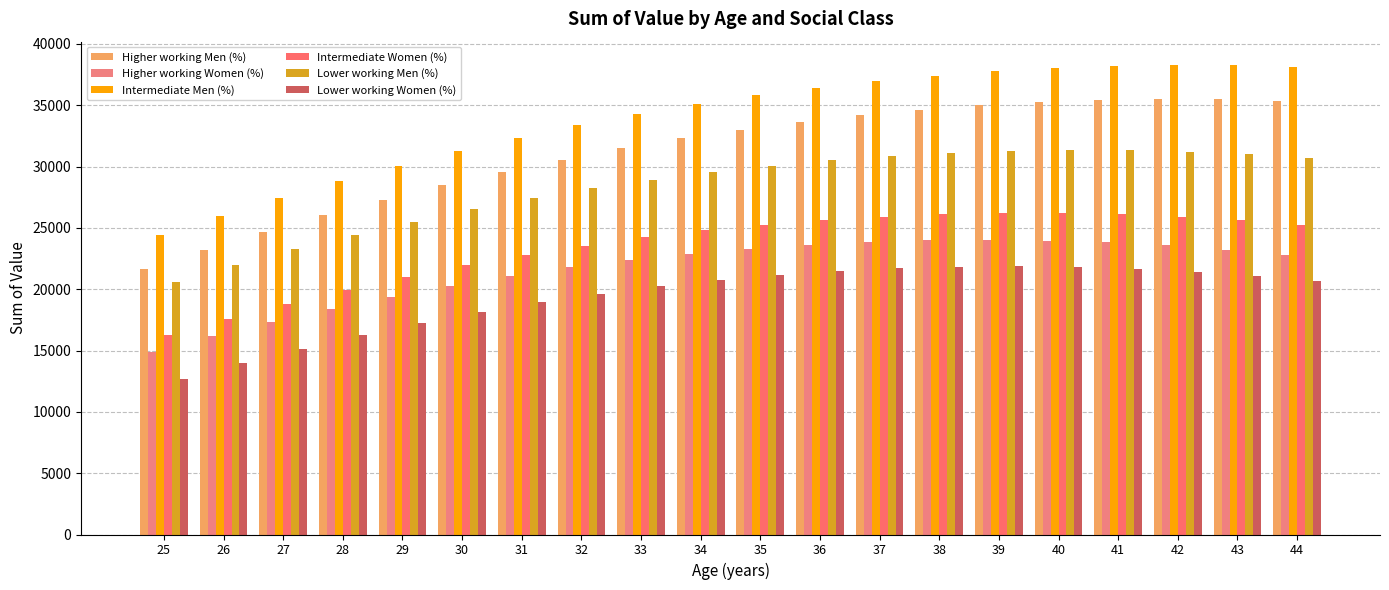

Between 27 and 40, which series saw the biggest shift?

Higher working Men (%)